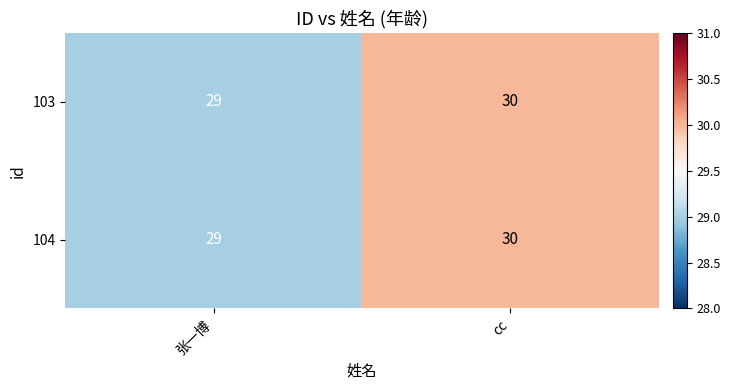

At which label is 103 closest to 29?

张一博